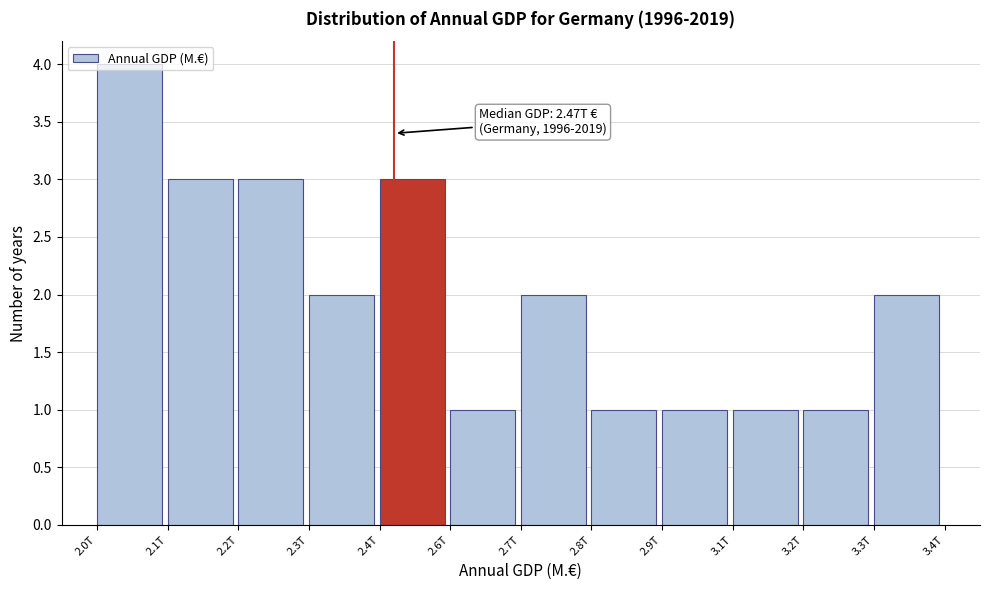

What is the difference between the maximum and minimum values?

3